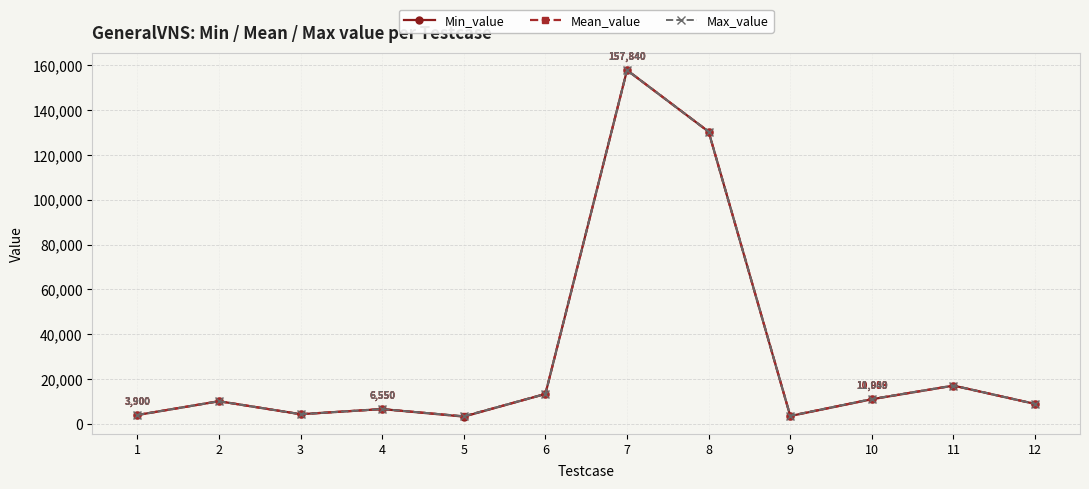

Where is the first local maximum for Mean_value?

2